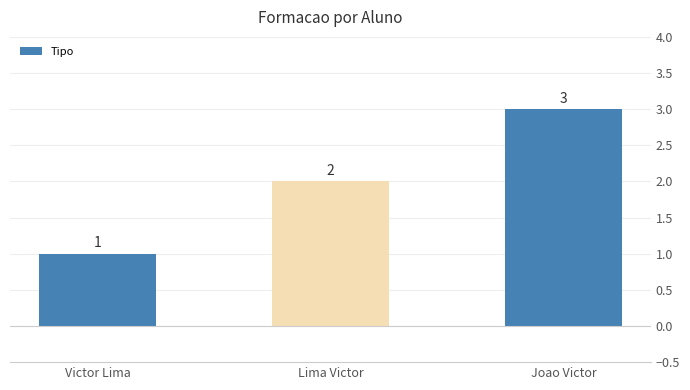

Approximately how many times larger is the value at Lima Victor compared to Victor Lima?

2.0